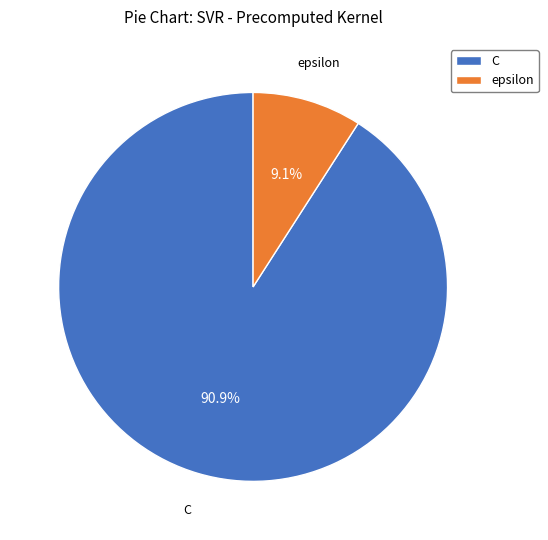

Is the sum of epsilon and C greater than half?

Yes